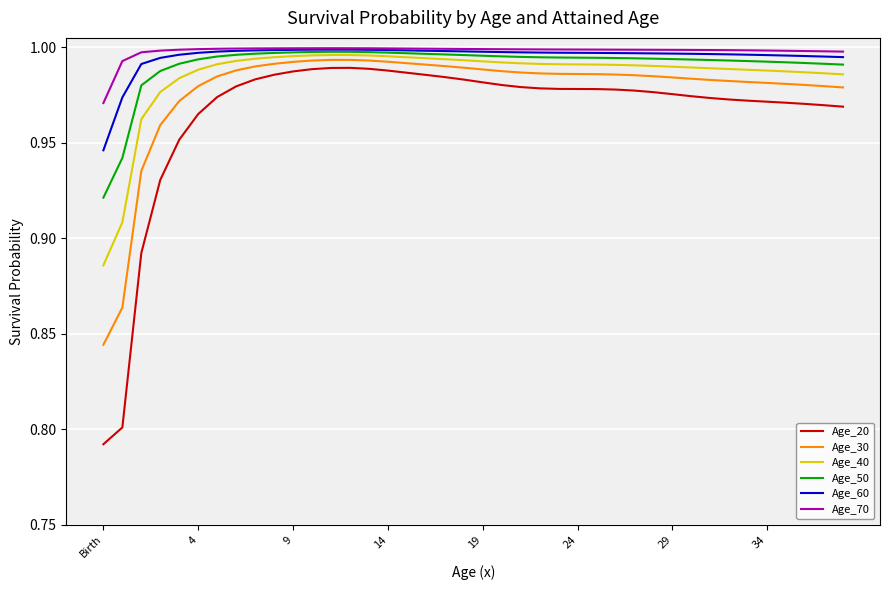

True or false: Age_70 and Age_20 intersect in this chart.

False